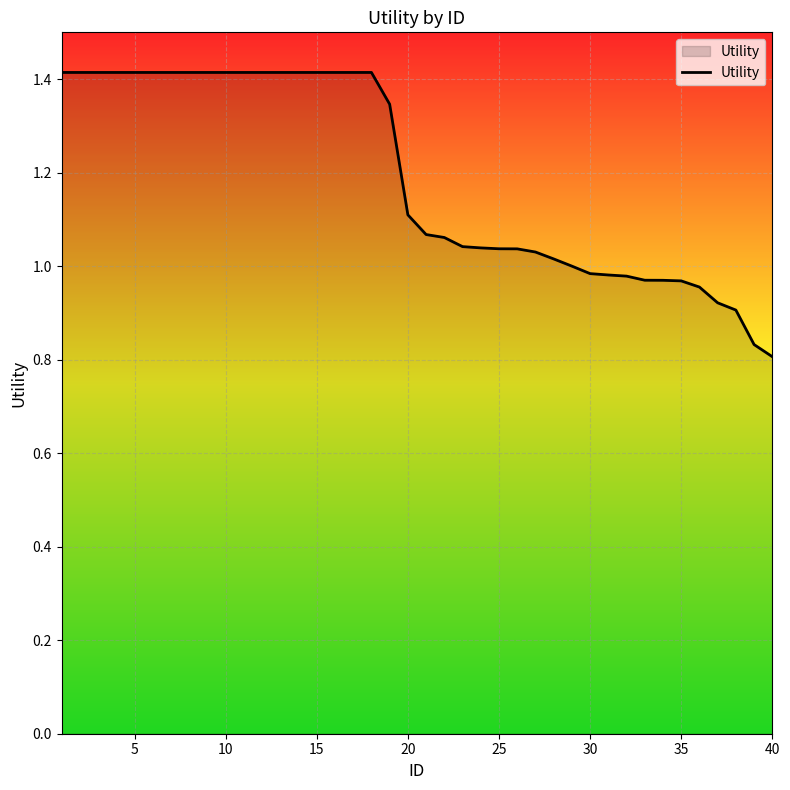

What is the greatest value displayed?

1.4